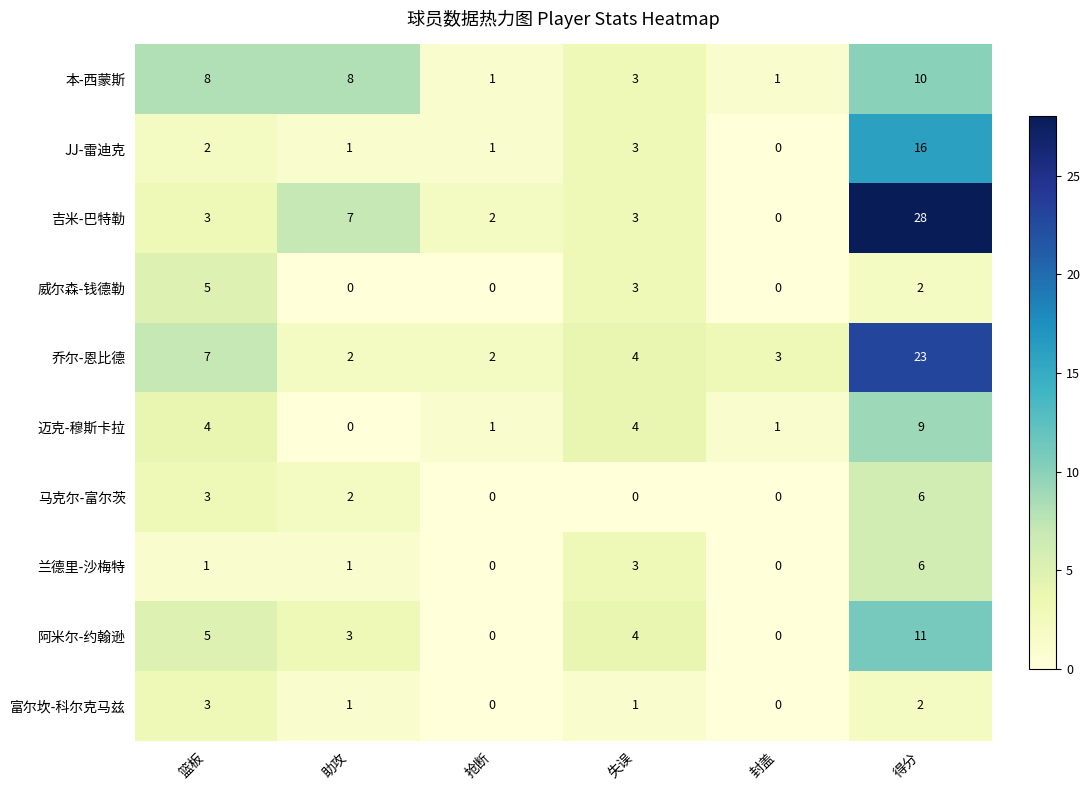

The 富尔坎-科尔克马兹 series shows -1 at 抢断. True or false?

False